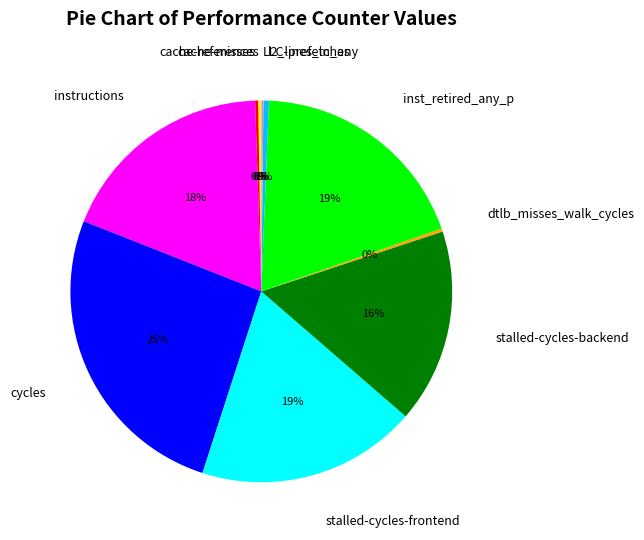

Between stalled-cycles-frontend and cycles, which is larger?

cycles